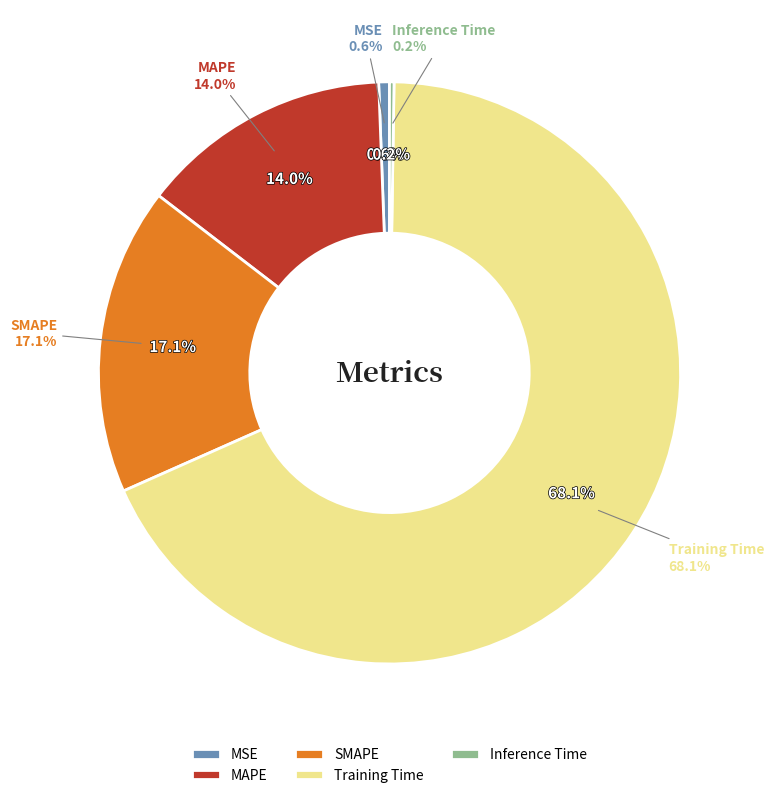

Is the sum of MAPE and SMAPE greater than half?

No